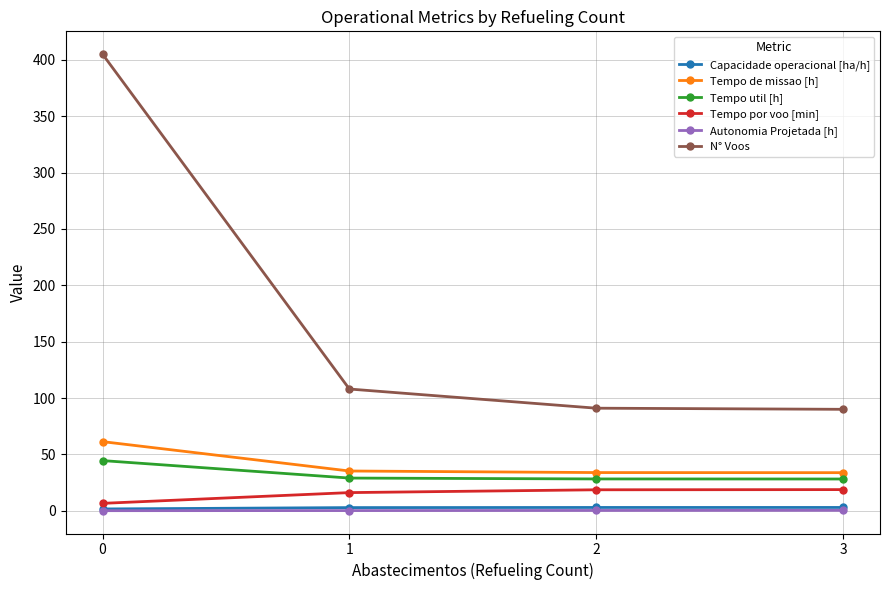

Count the number of categories in the chart.

4